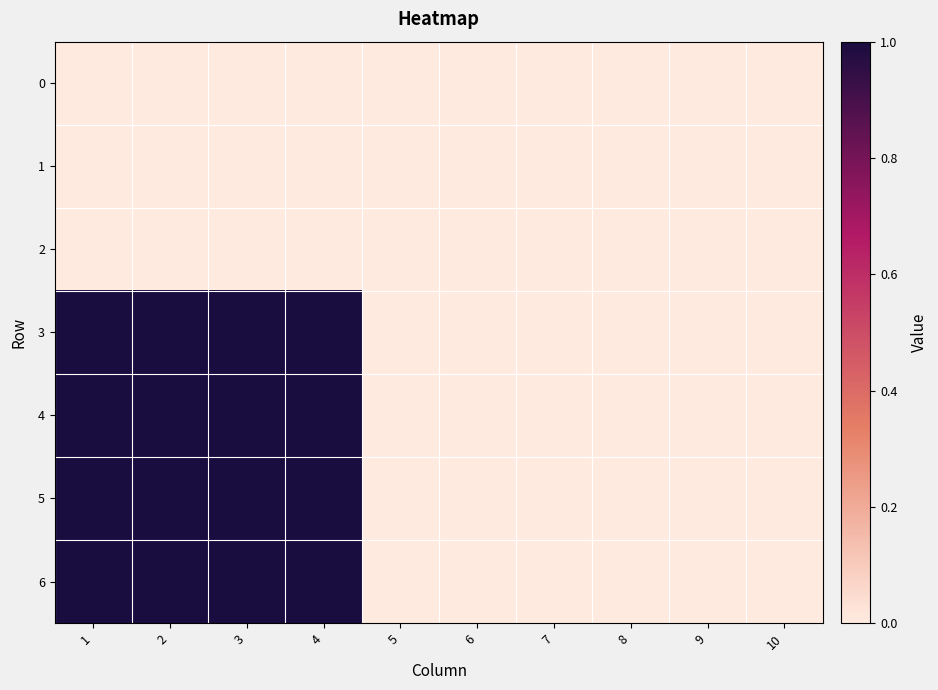

At how many categories does at least one series exceed 0?

4